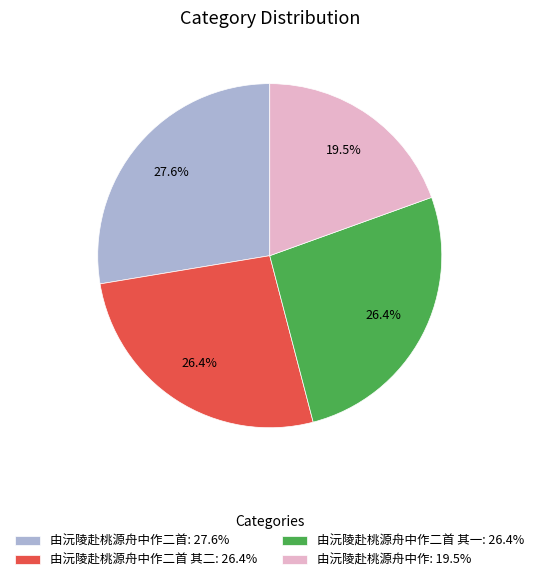

To the nearest percent, what is the average slice percentage?

25%